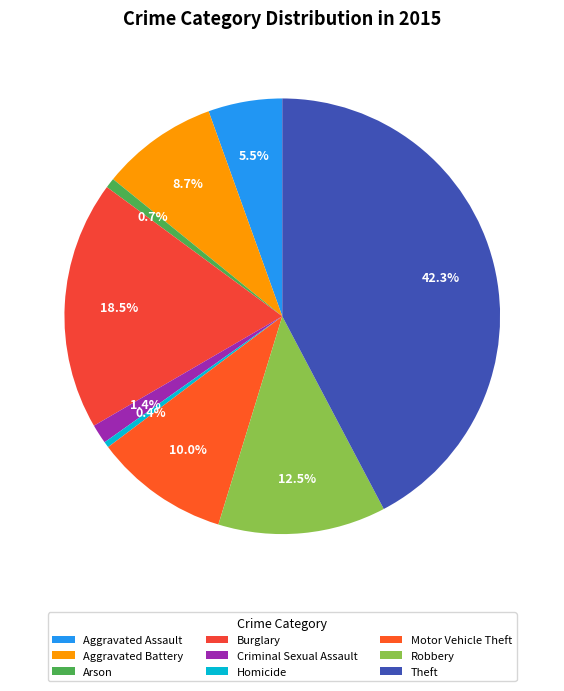

Is Motor Vehicle Theft the majority of the pie?

No